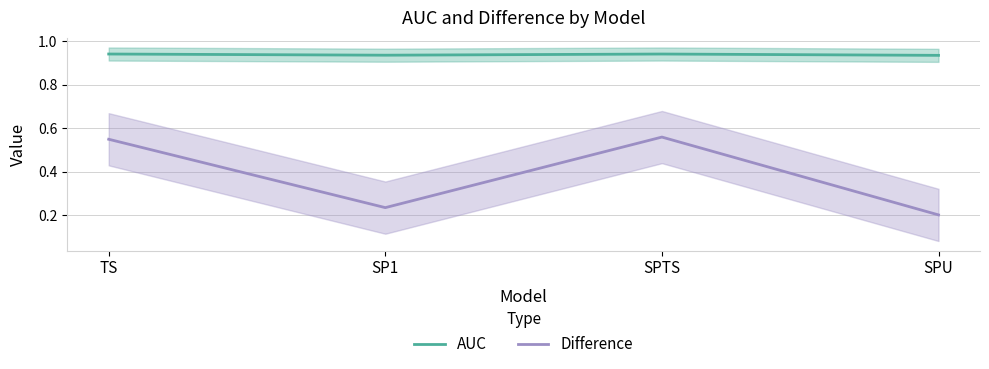

Reading left to right, extract all data points from this chart.

AUC: TS=0.9	SP1=0.9	SPTS=0.9	SPU=0.9
Difference: TS=0.5	SP1=0.2	SPTS=0.6	SPU=0.2